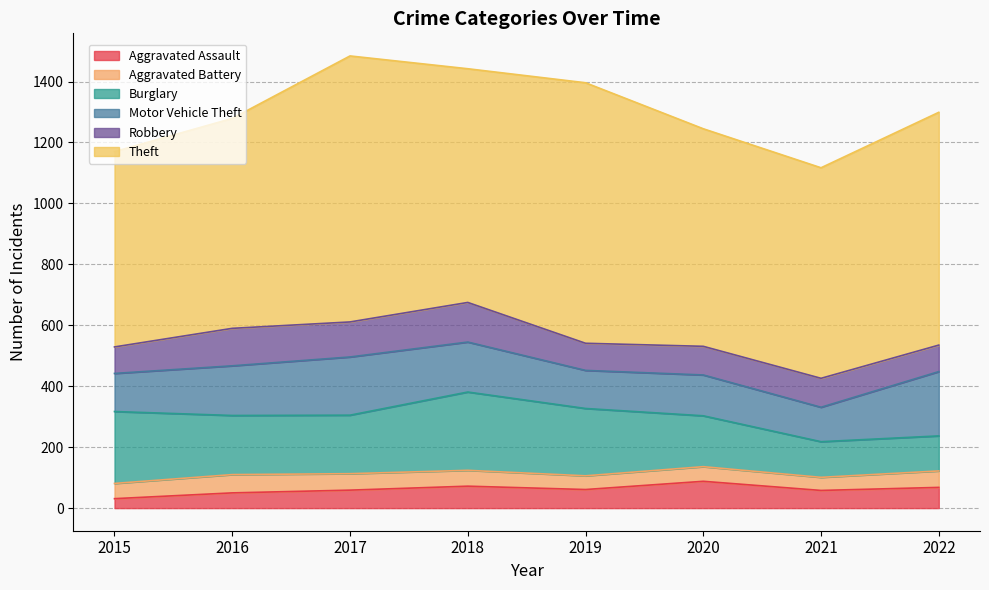

How many interior local peaks does the Aggravated Assault series have?

2